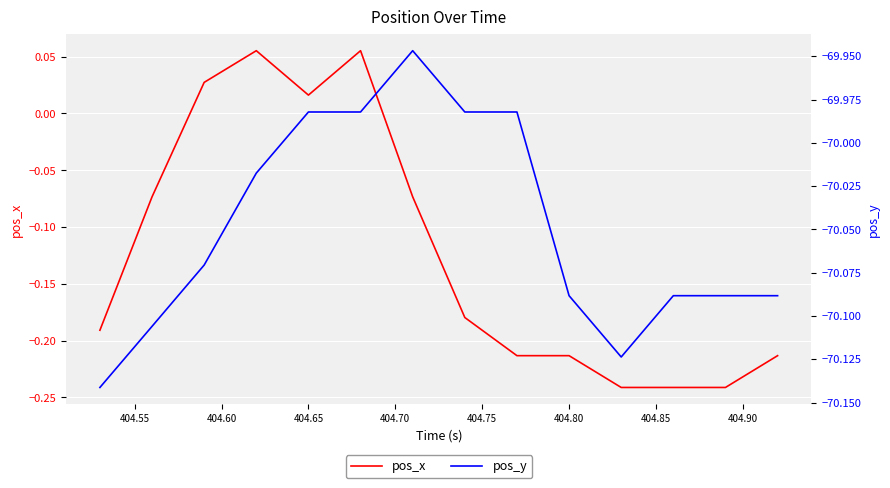

Which series has the largest range (max minus min)?

pos_x